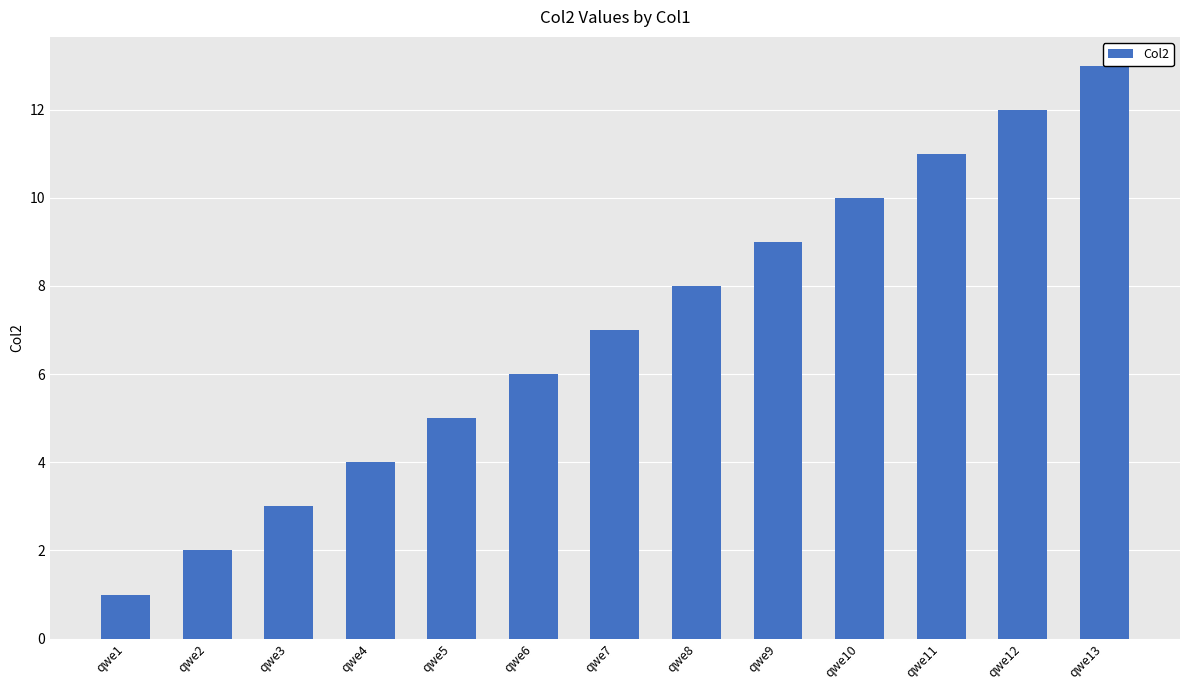

Count the number of data series in this chart.

1